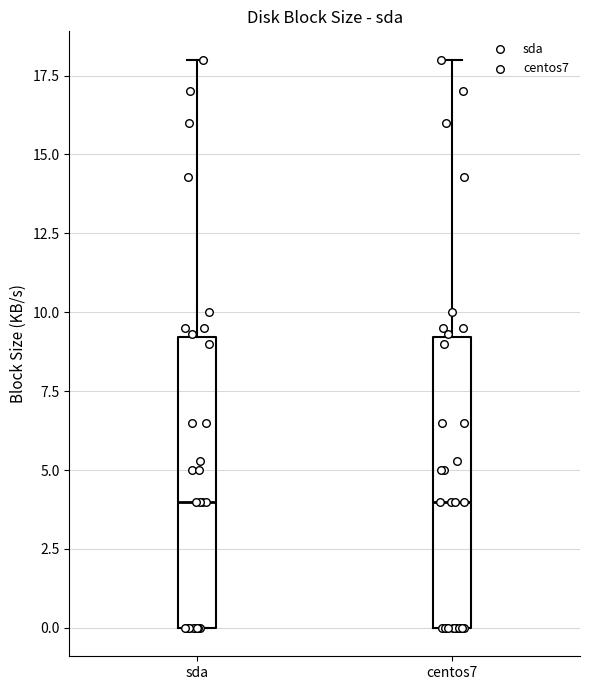

Where does the median line of the box for sda sit on the y-axis? The values are not printed on the chart, so give them approximately, as read against the axis.

4